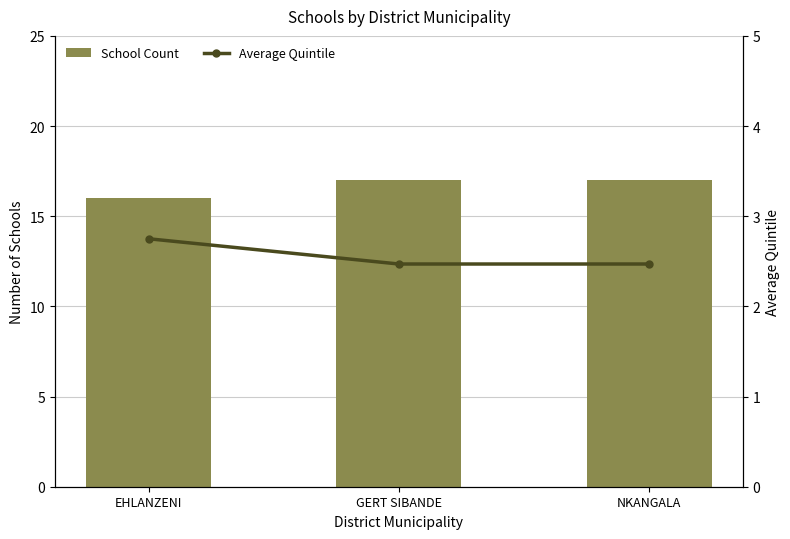

What is the label of the 1st bar from the left?

EHLANZENI